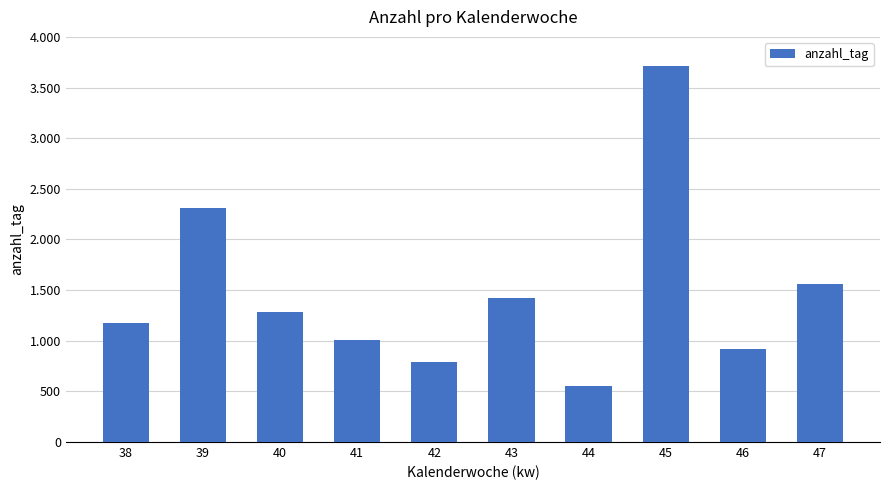

Are the bars horizontal?

No